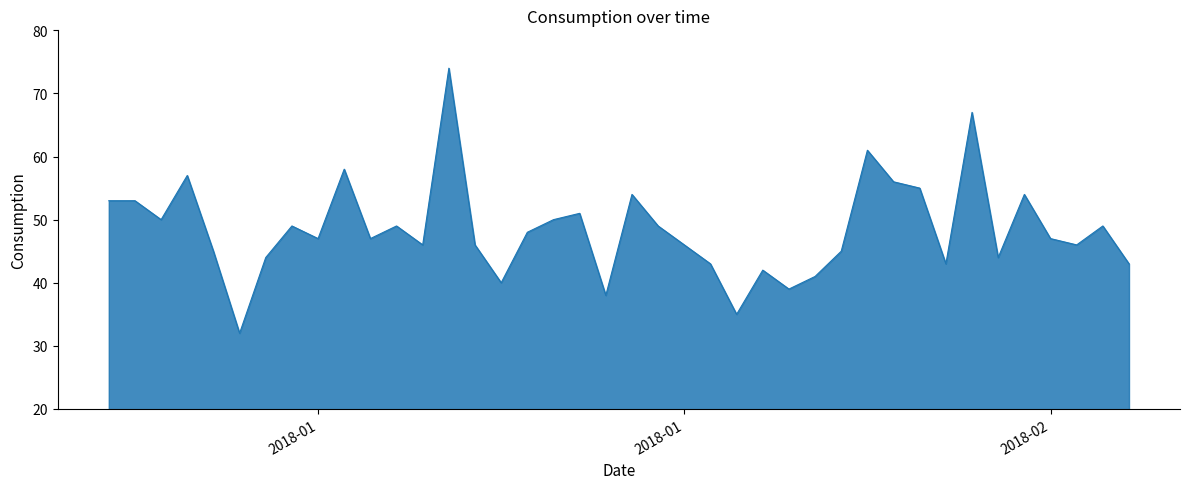

How many lines are shown in the chart?

1